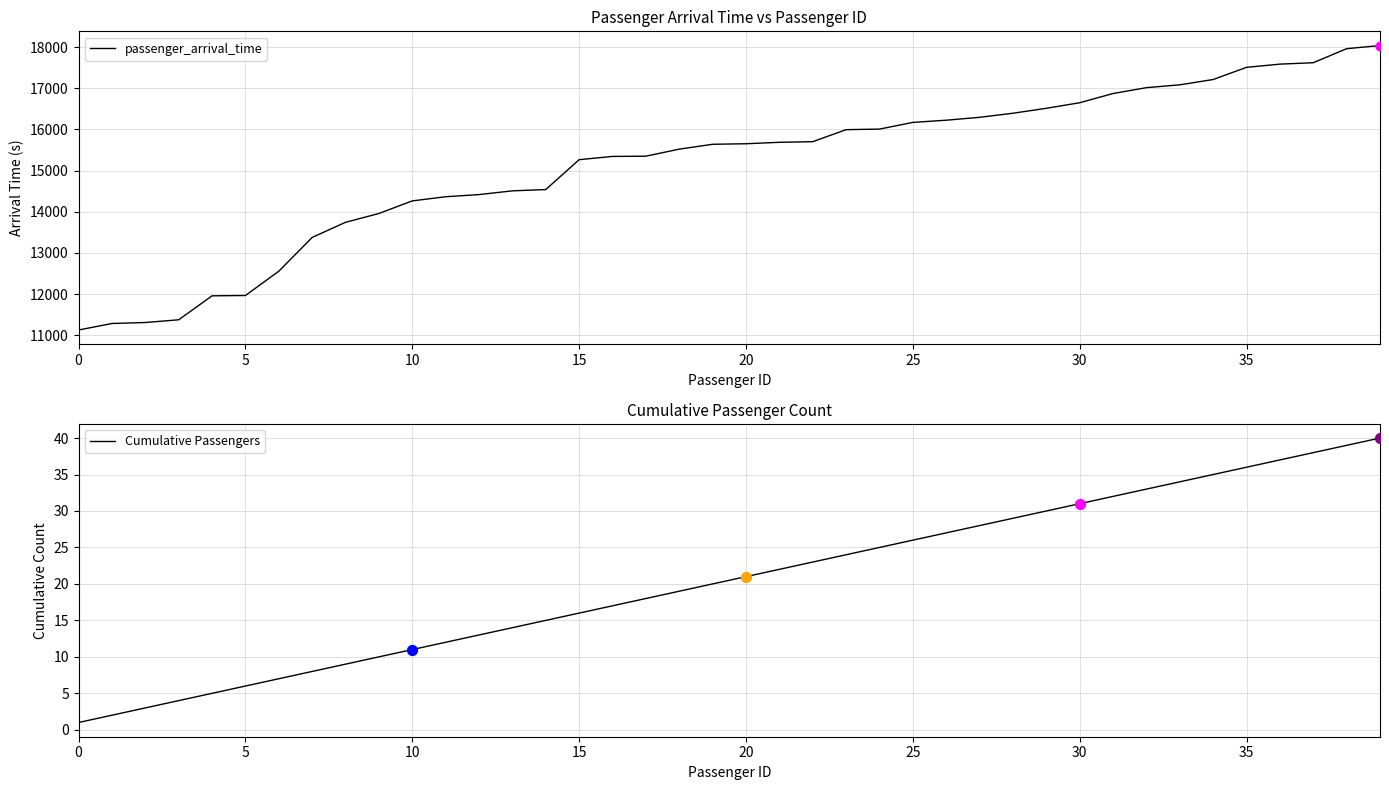

What is the minimum value for passenger_arrival_time?

11128